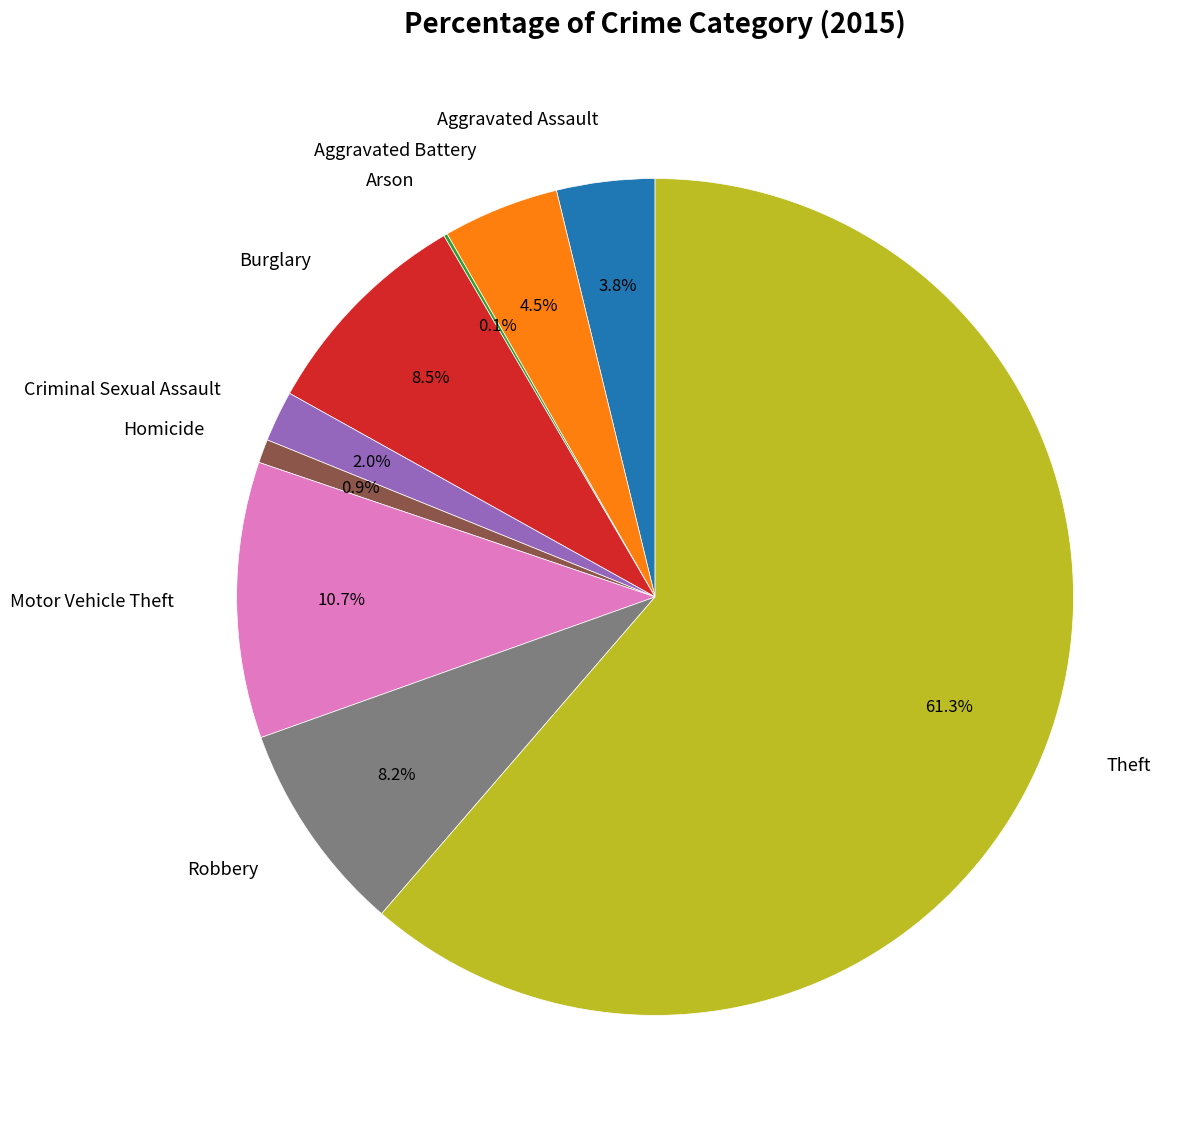

What percentage is NOT represented by Homicide?

99.1%